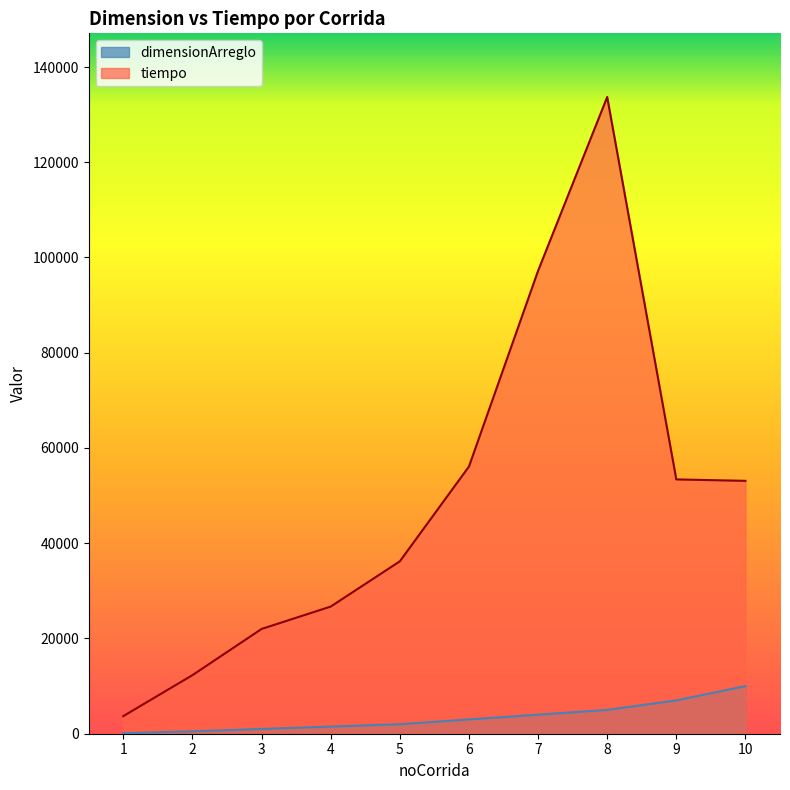

Is it true that dimensionArreglo equals 10000 at 10?

True